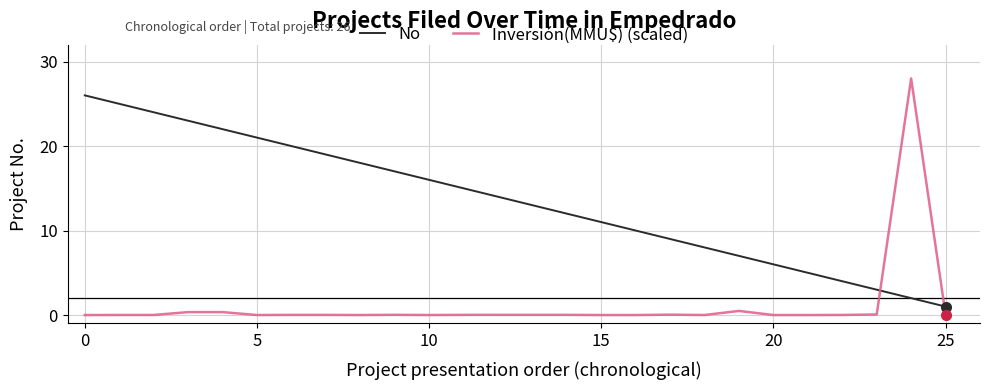

Which series has the largest total across all categories?

No